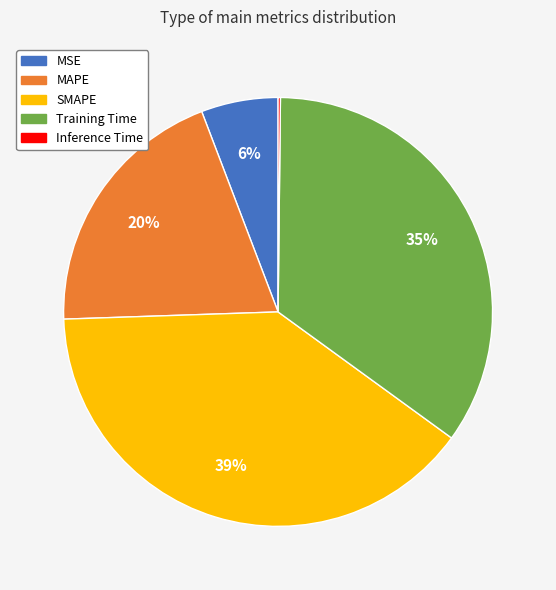

Does MSE represent more than half of the total?

No